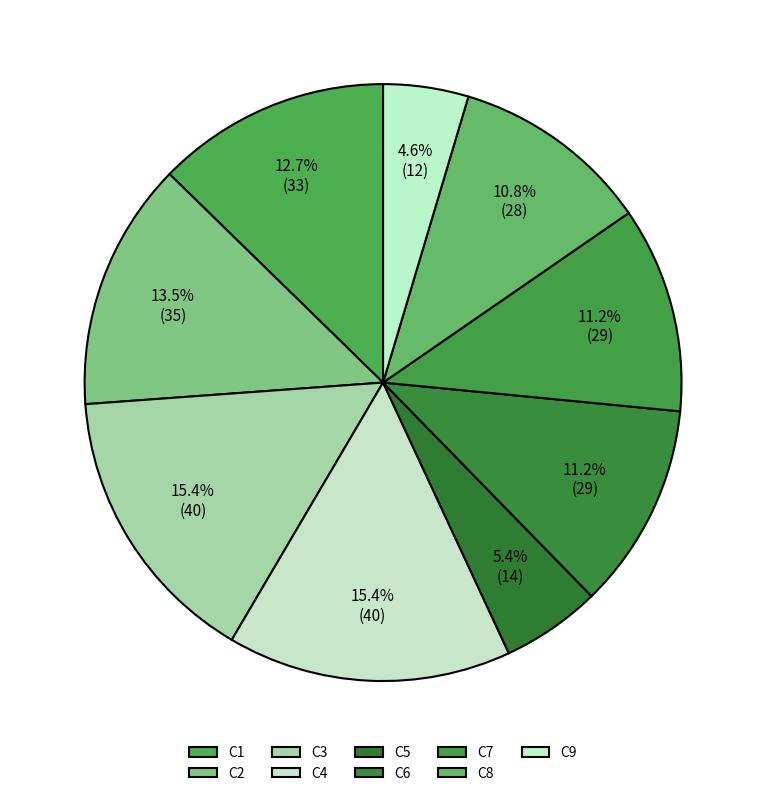

How much of the chart is everything except C6?

88.8%